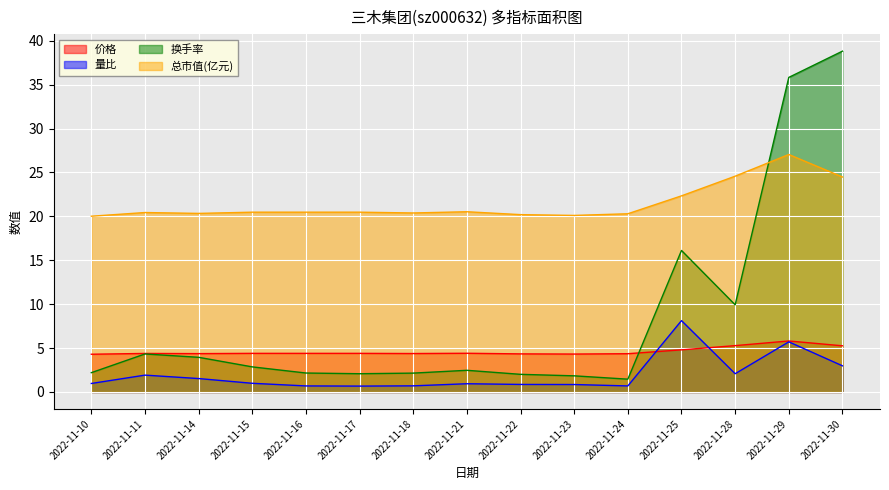

Between which two adjacent categories do 量比 and 价格 first intersect?

2022-11-24 and 2022-11-25